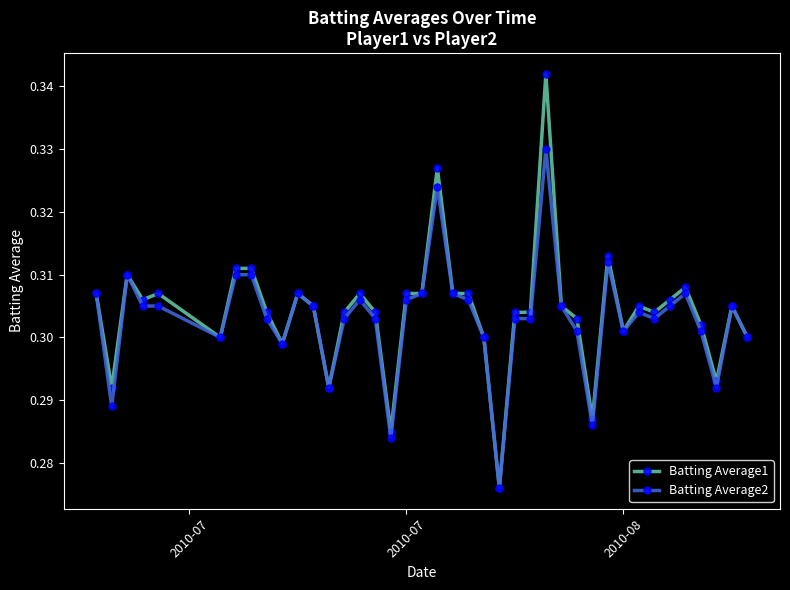

Count the number of data series in this chart.

2